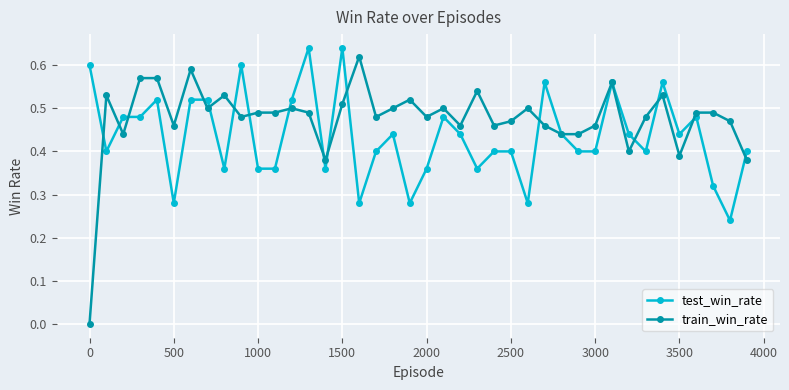

Rank the series by their maximum value, from highest to lowest.

test_win_rate, train_win_rate